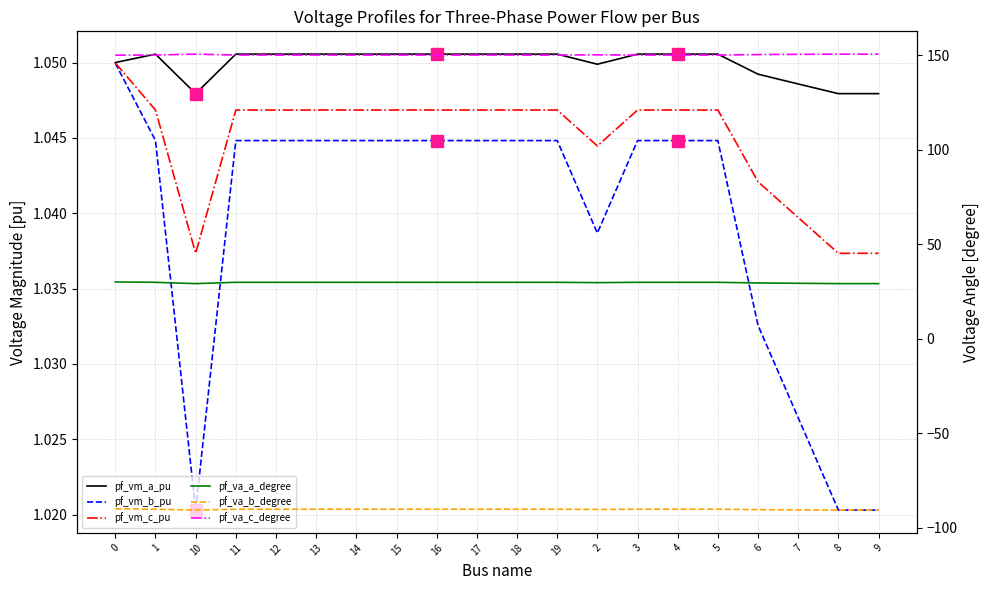

True or false: pf_vm_c_pu and pf_va_a_degree cross at least once.

False